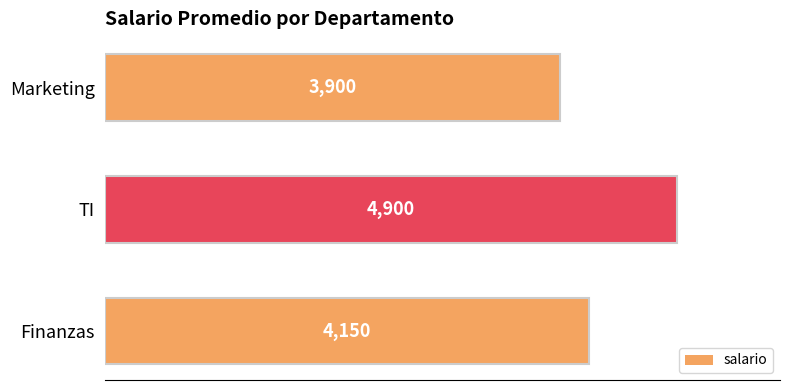

What is the average value?

4317